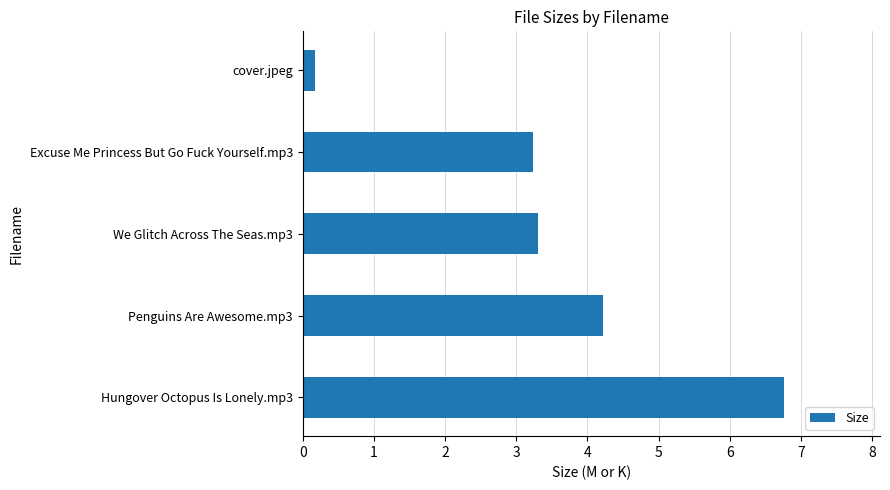

How many data points are less than 3?

1